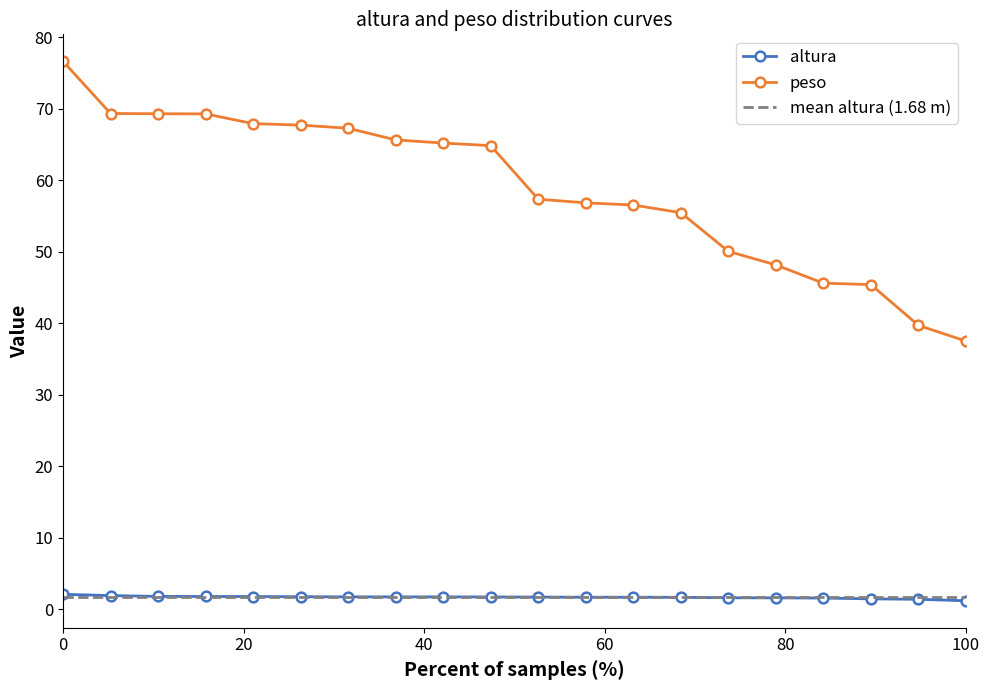

What is the highest value of the altura series?

2.1